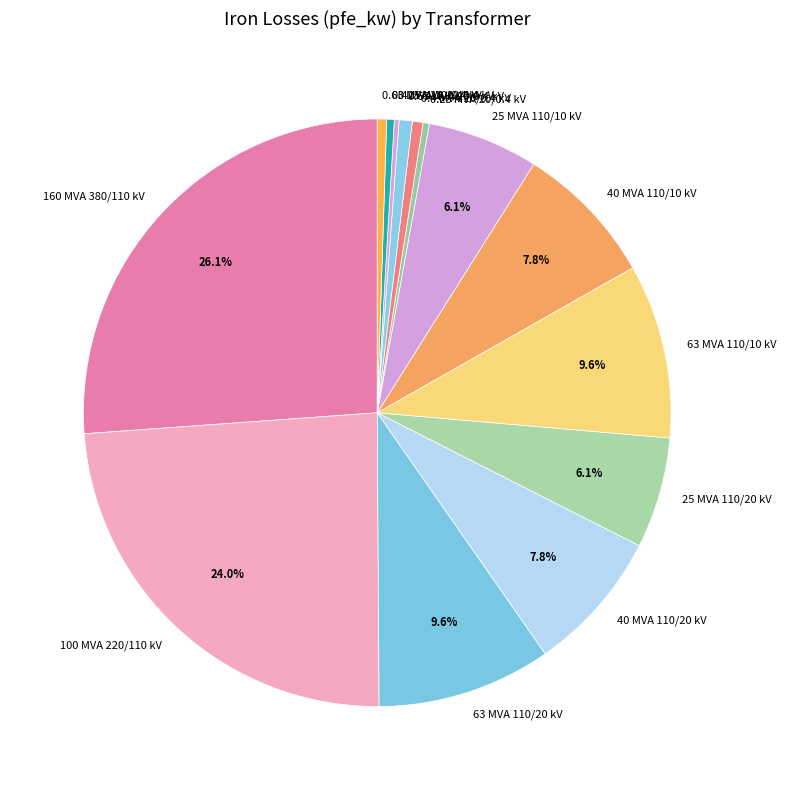

Combined, do 0.63 MVA 10/0.4 kV and 160 MVA 380/110 kV account for over 50%?

No